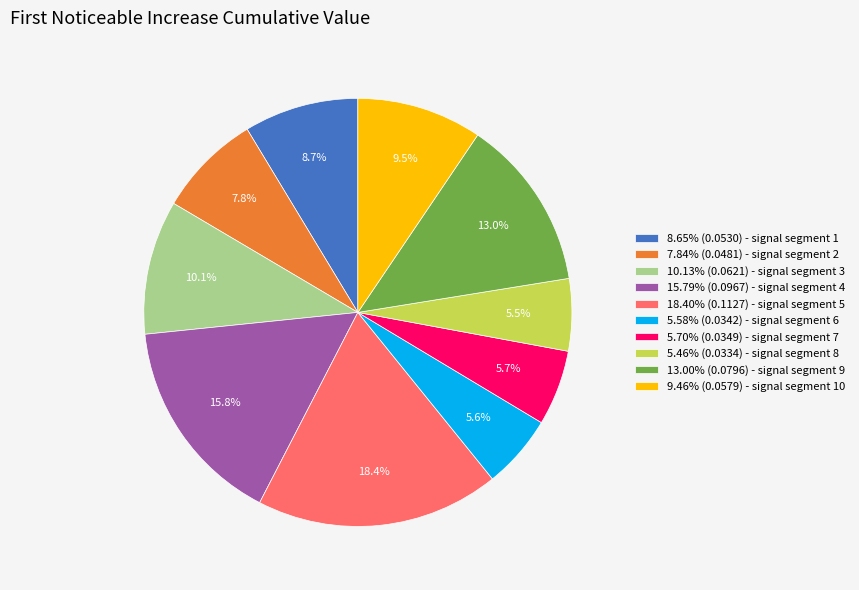

Does 8.65% (0.0530) - signal segment 1 account for over 50% of the chart?

No